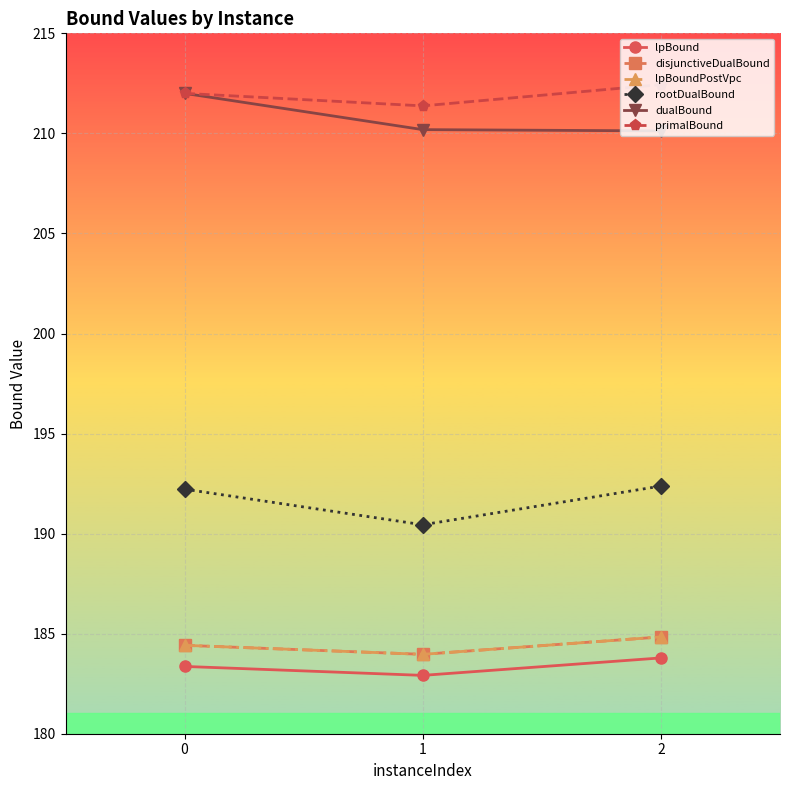

Is this an area chart (filled region under the line)?

No